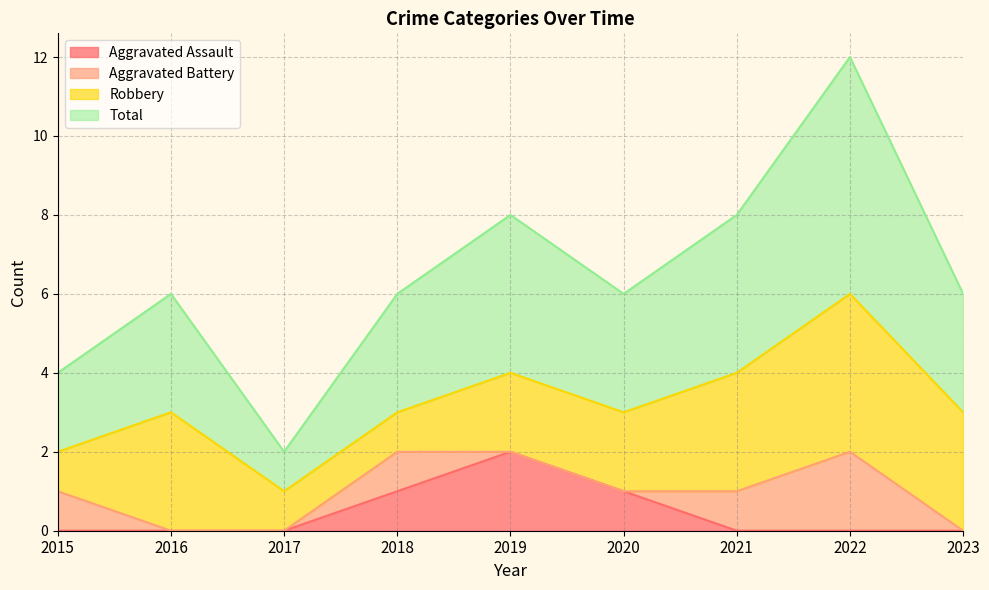

True or false: Total and Aggravated Assault cross at least once.

False